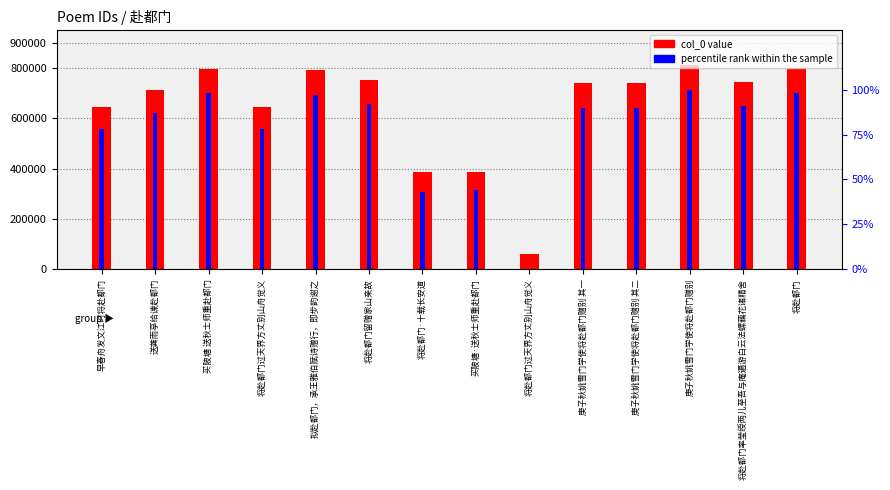

What is the approximate value of col_0 value at 将赴都门·十载长安道, to the nearest 50?

386700